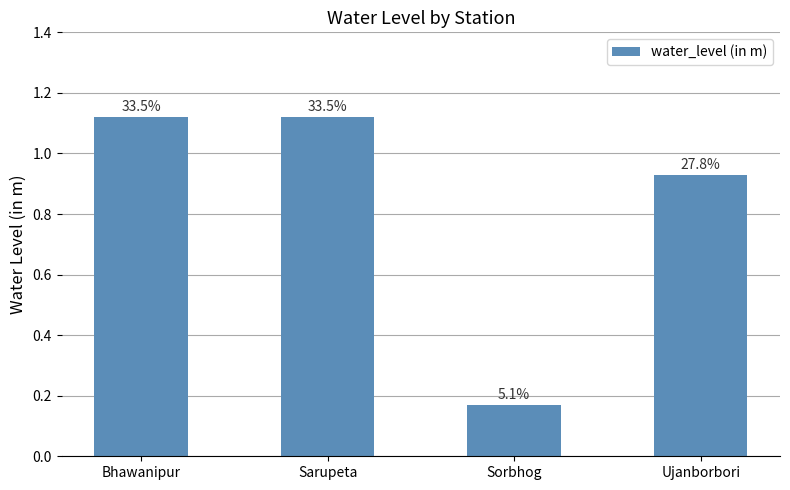

The value at Sorbhog is 0.1. True or false?

False